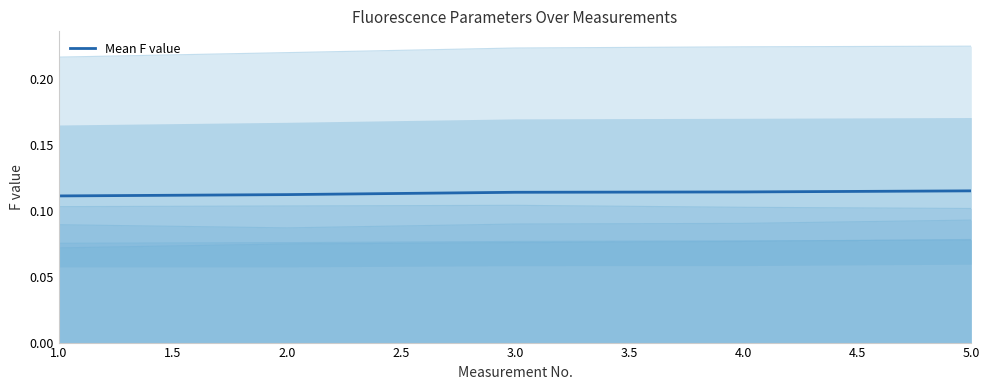

What is the value of the 4th point from the left?

0.1